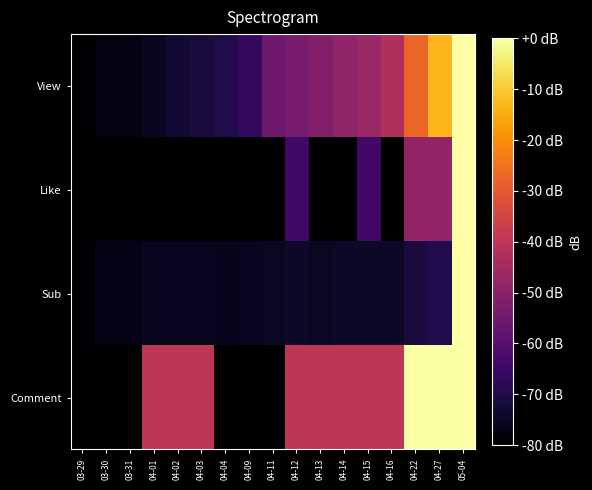

How many data points does each series have?

17